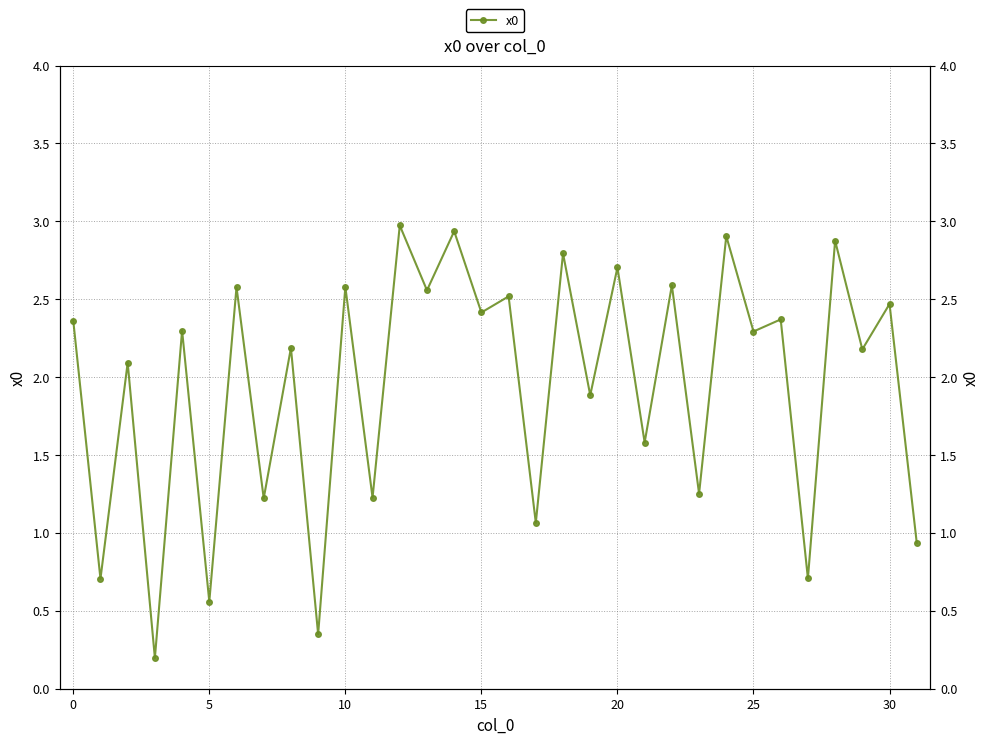

How many lines are shown in the chart?

1